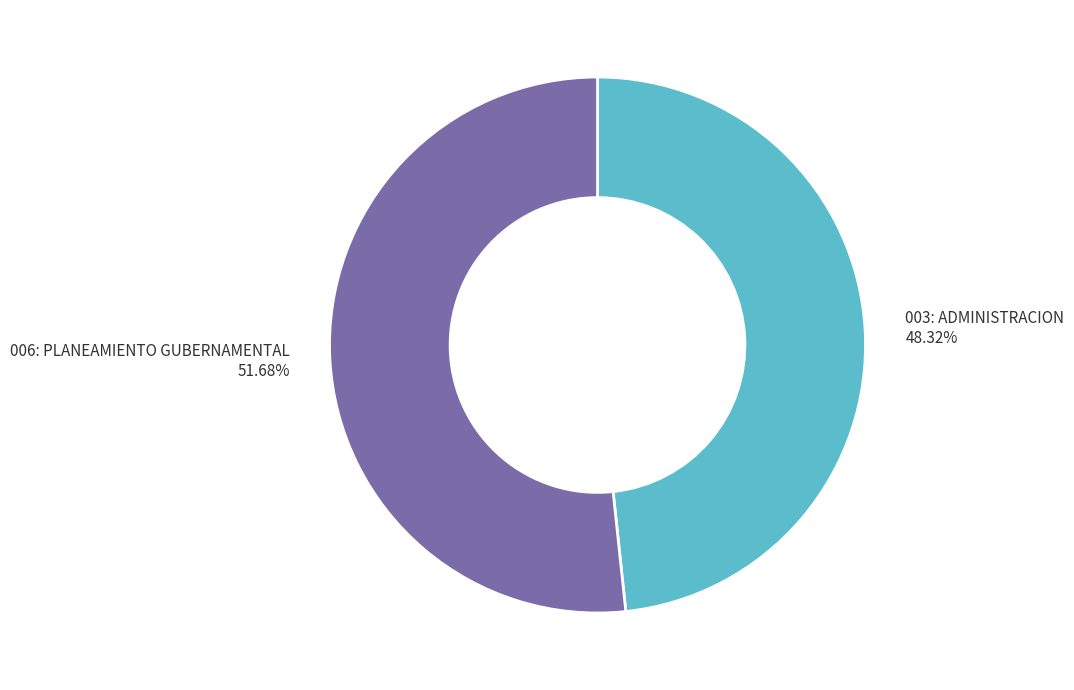

Which has a higher value, 003: ADMINISTRACION or 006: PLANEAMIENTO GUBERNAMENTAL?

006: PLANEAMIENTO GUBERNAMENTAL